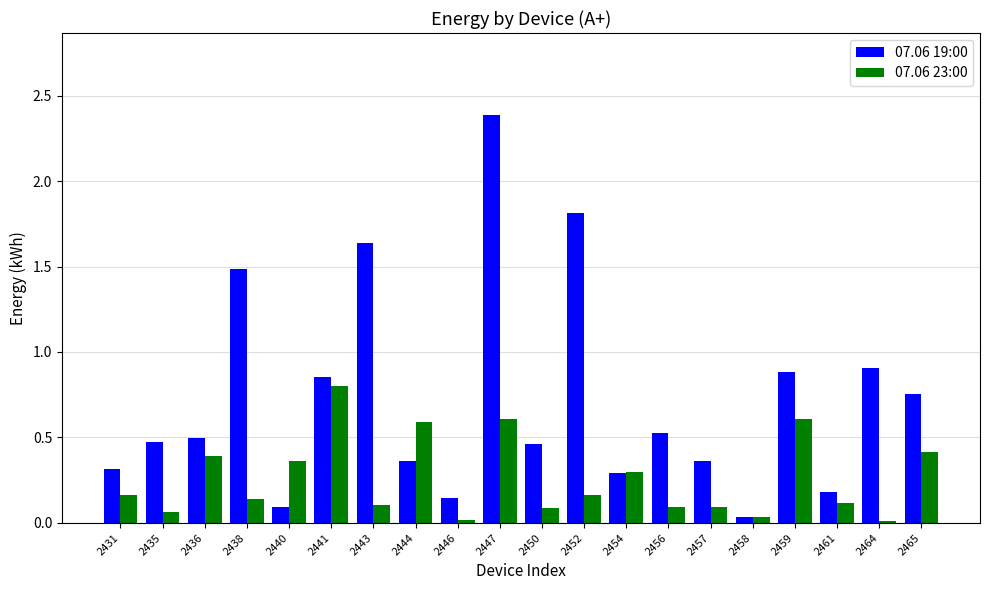

At which category is the sum across all series the highest?

2447